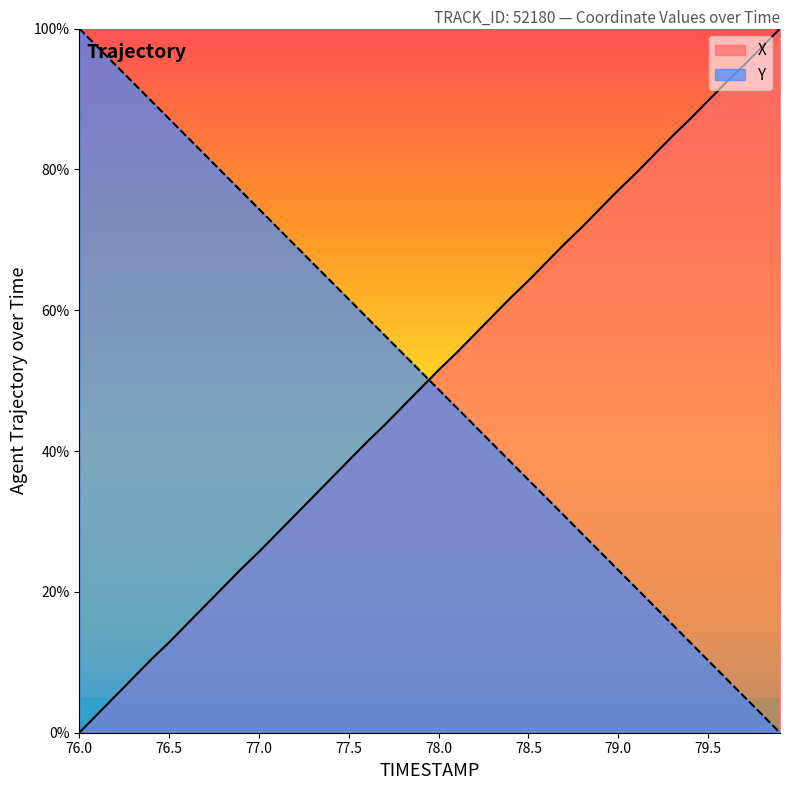

Count the number of data series in this chart.

2